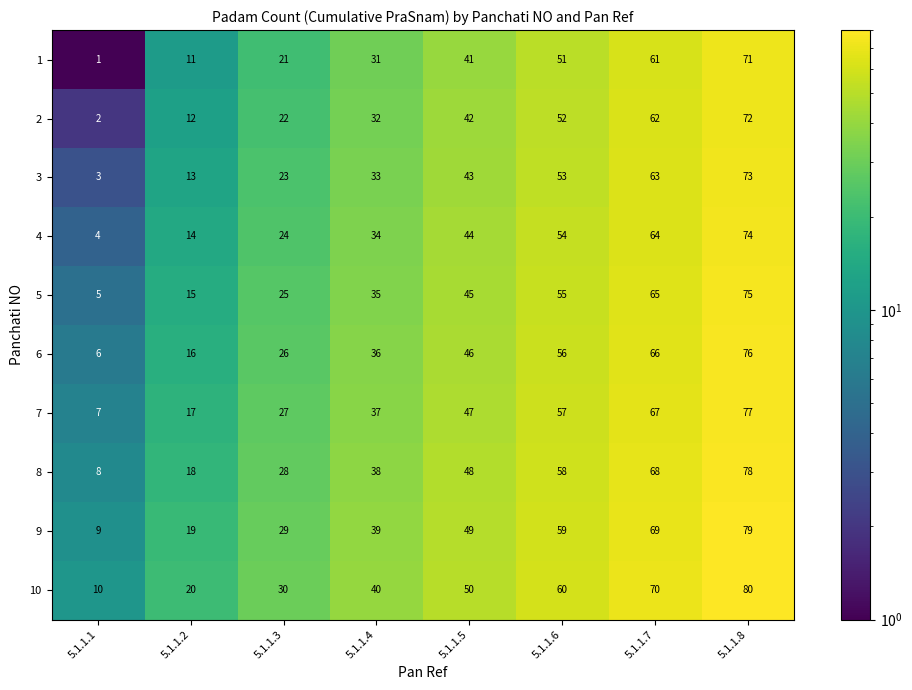

At which category is the sum across all series the highest?

5.1.1.8